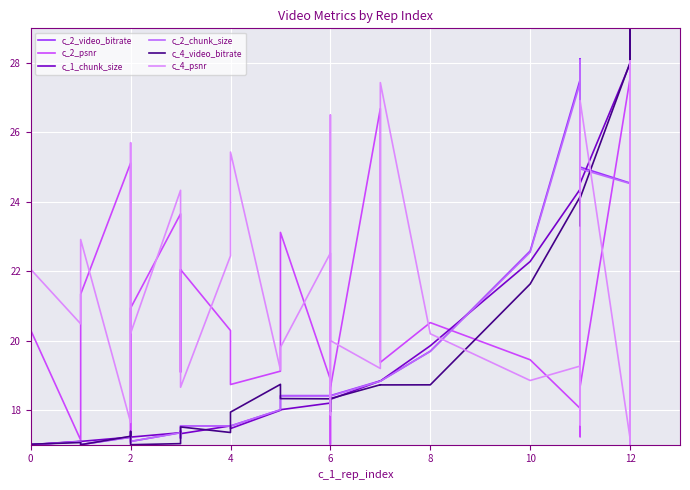

The value of c_2_psnr at 12 is 37.6. True or false?

False